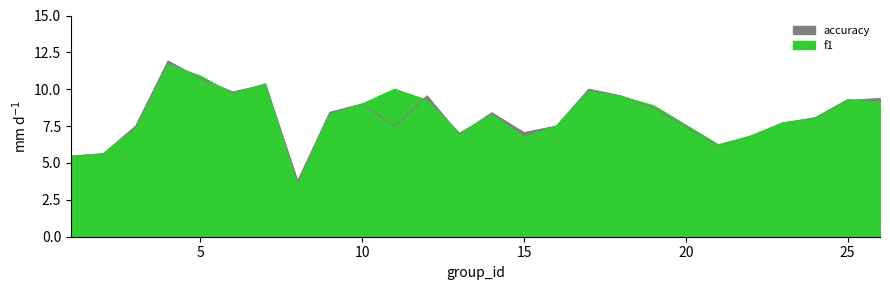

What is the sum of the accuracy values at 15 and 22?

13.9